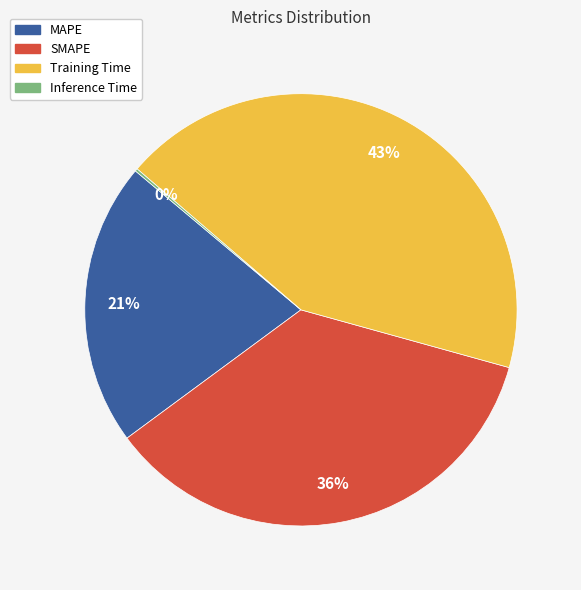

Does Training Time represent more than half of the total?

No